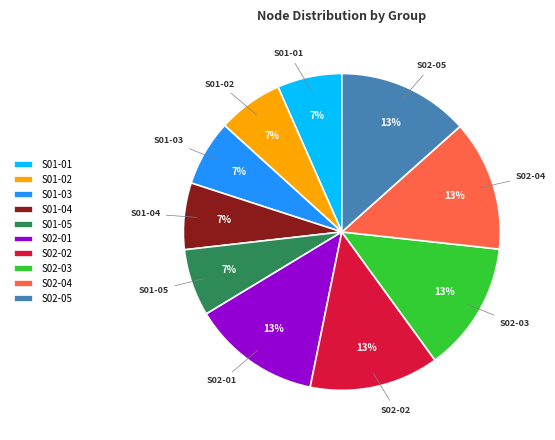

To the nearest percent, what is the average slice percentage?

10%